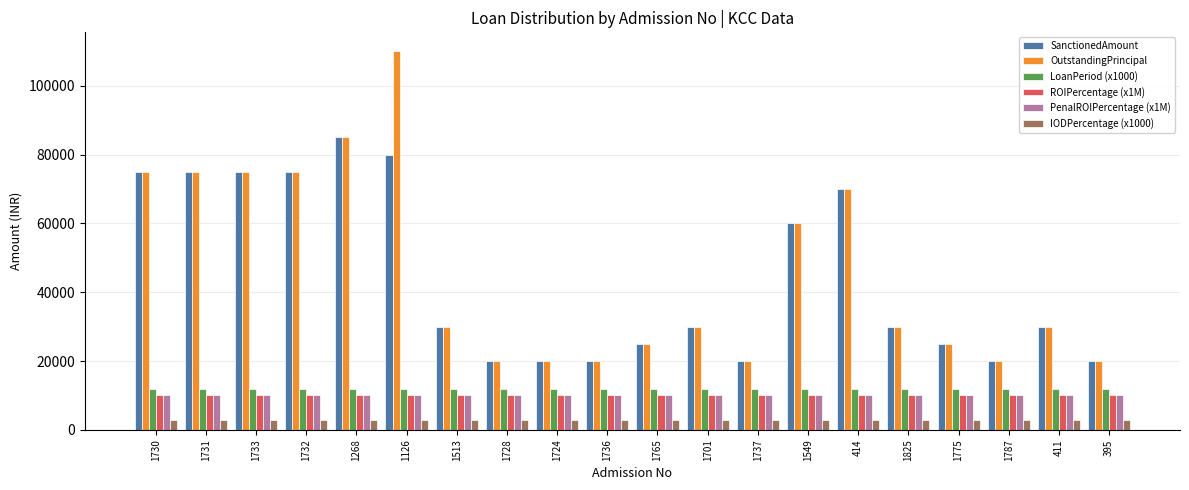

The value of LoanPeriod (x1000) at 1268 is 19272. True or false?

False